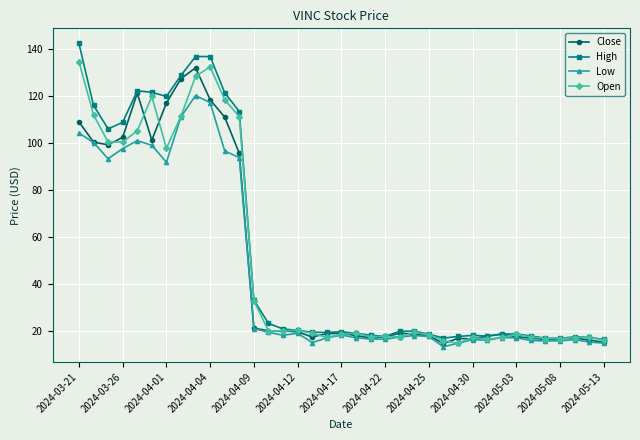

What is the minimum value for High?

16.4